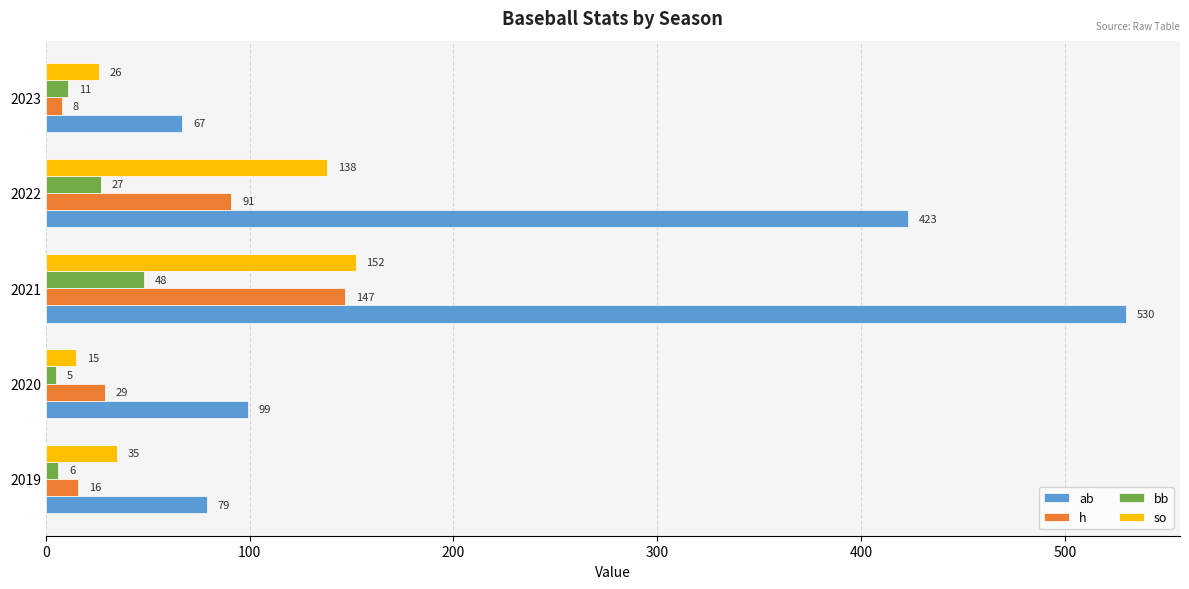

List the series in order of their peak value, highest first.

ab, so, h, bb